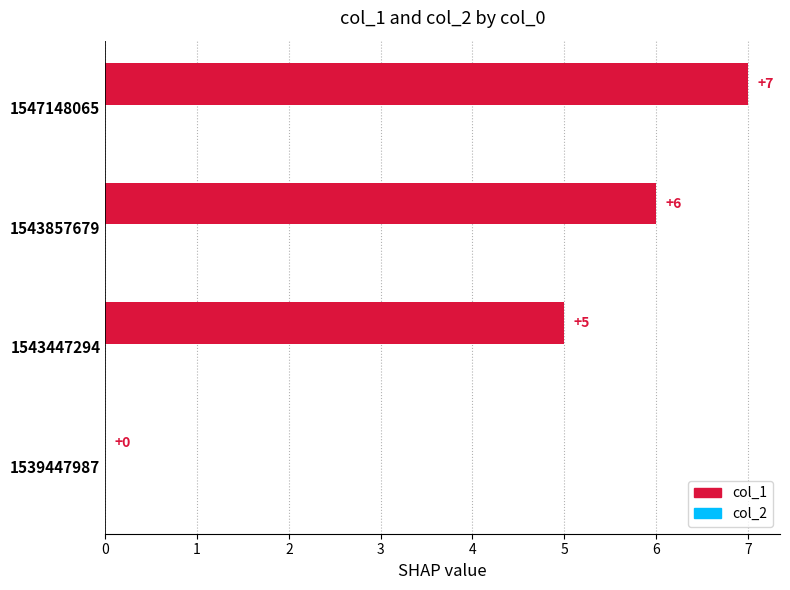

The value at 1547148065 is 7. True or false?

True